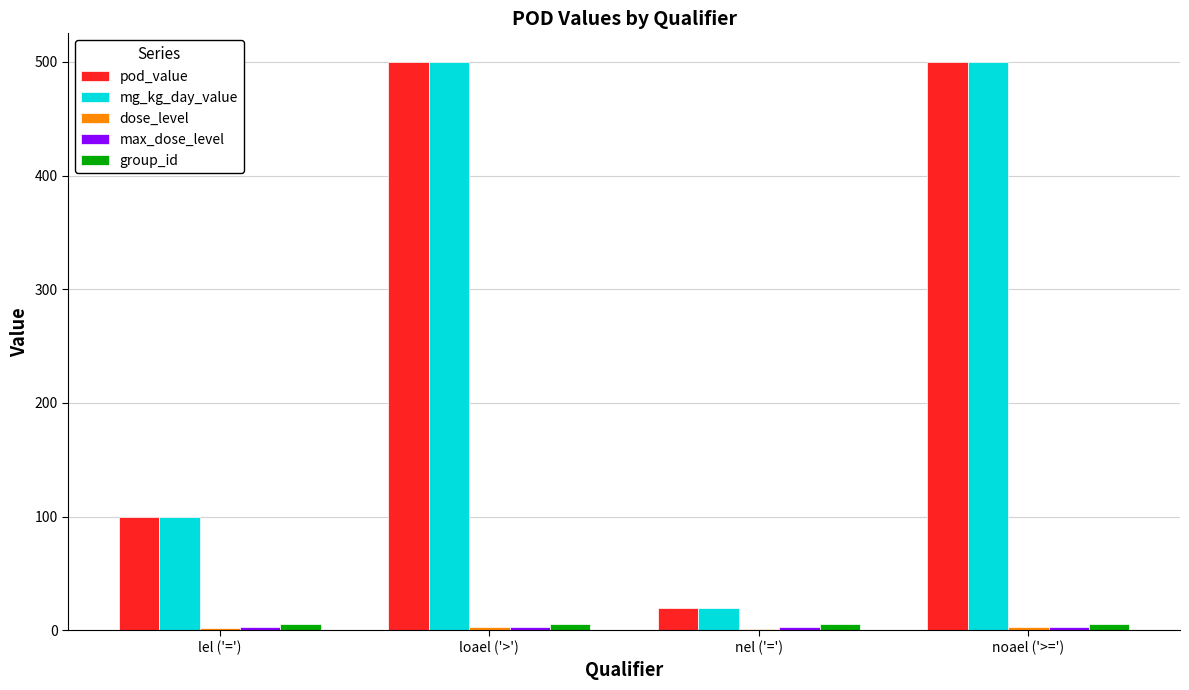

Is the value of pod_value at lel ('=') greater than the value of group_id at lel ('=')?

Yes